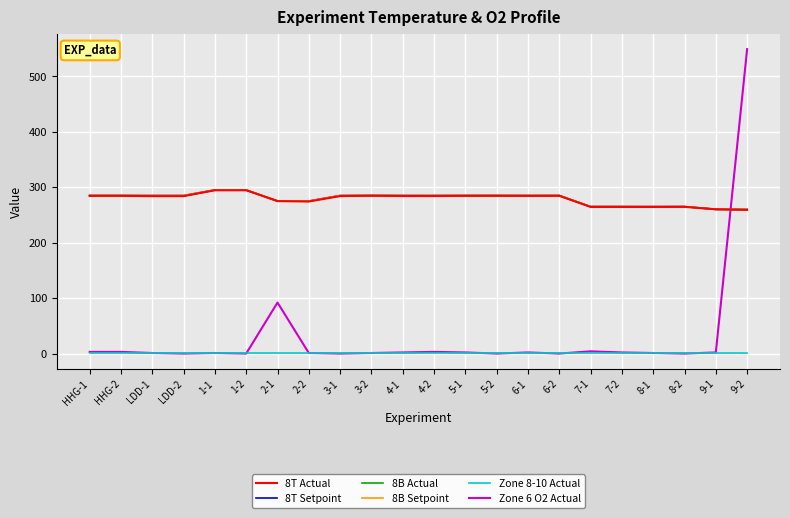

What is the value of the 8T Actual point at the 2nd from the left?

284.4